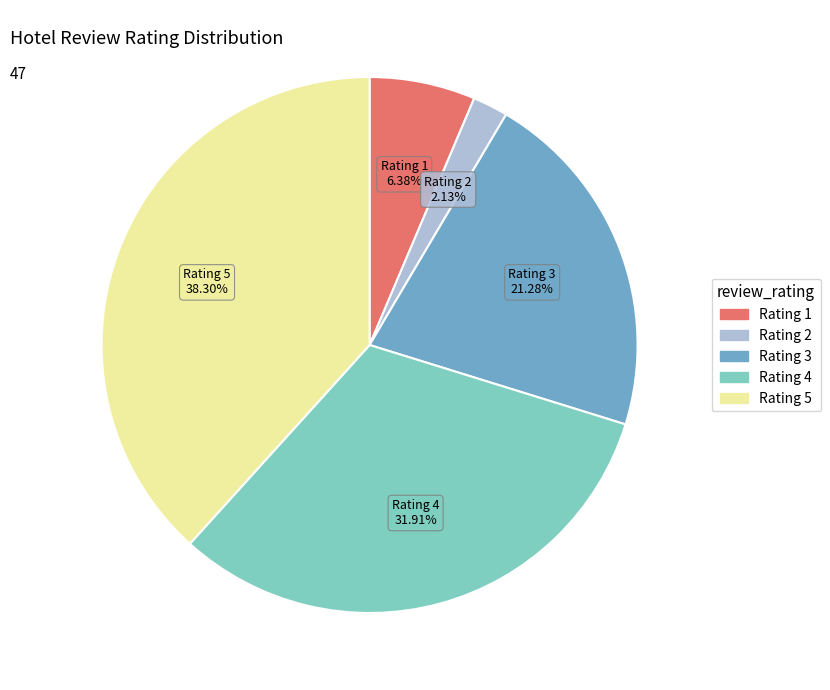

Is there any slice that represents more than half of the pie?

No